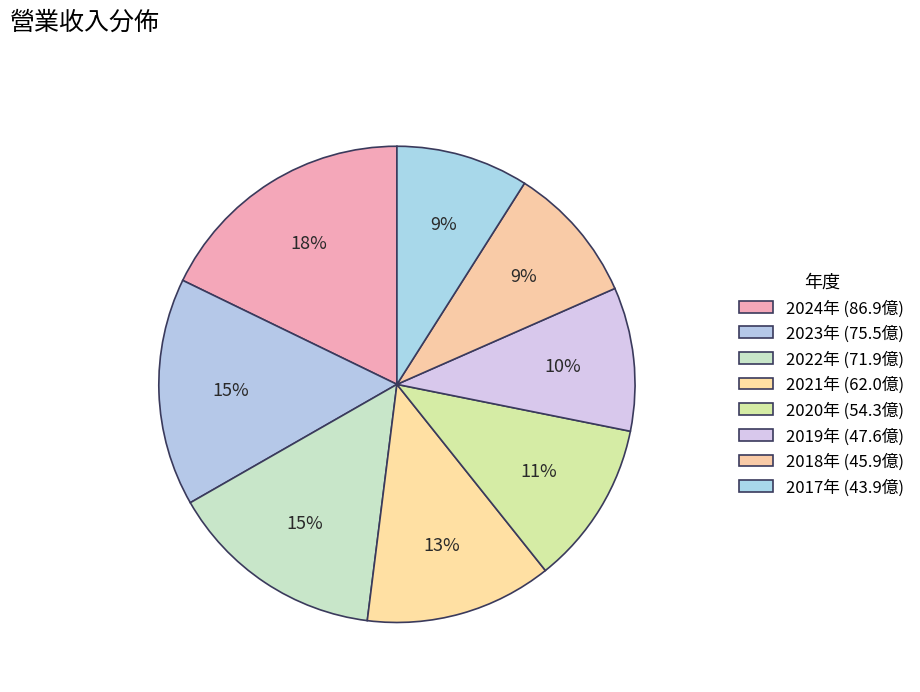

How many segments does this pie chart have?

8